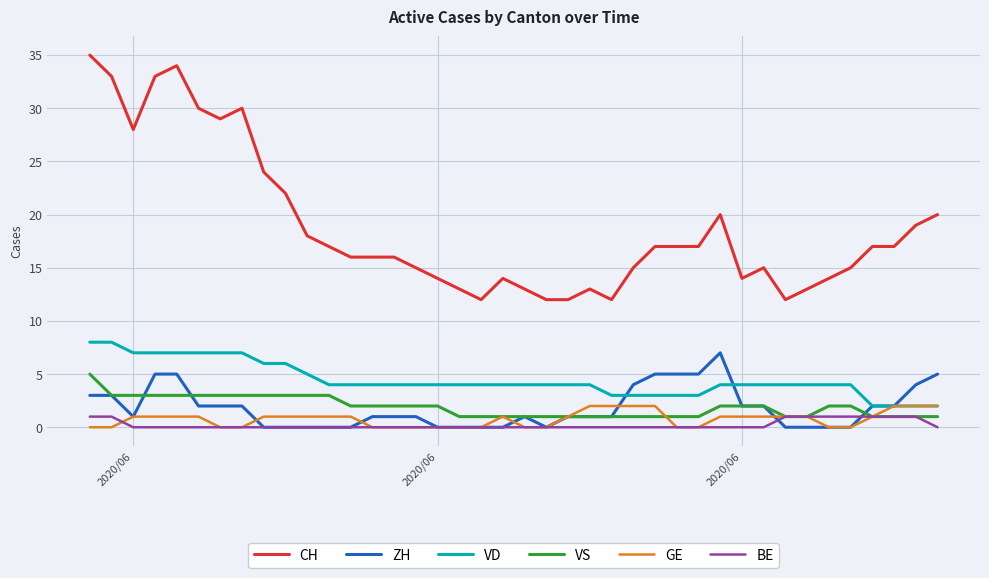

Which series has the largest range (max minus min)?

CH